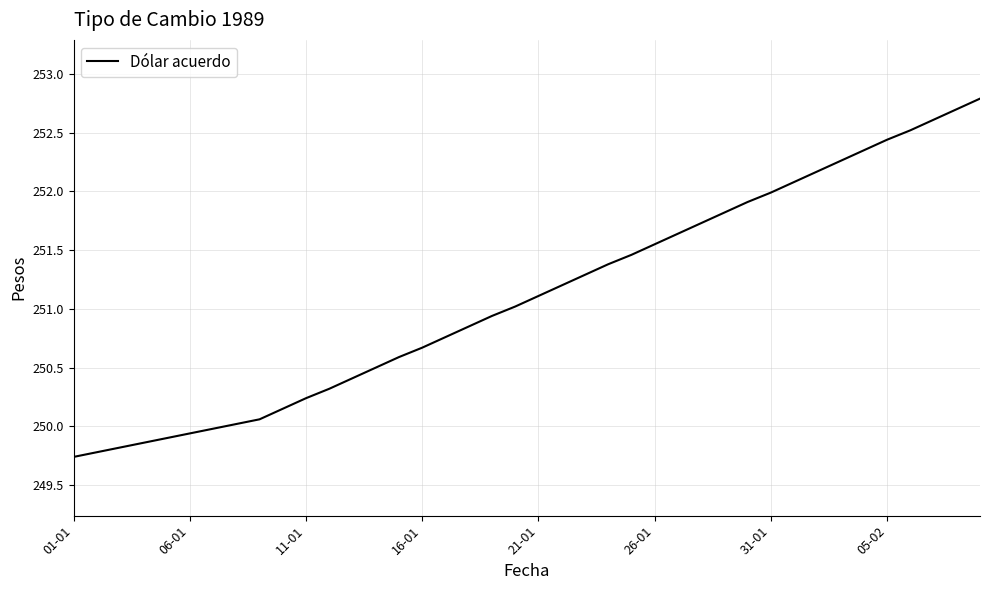

What is the minimum value shown in the chart?

249.7